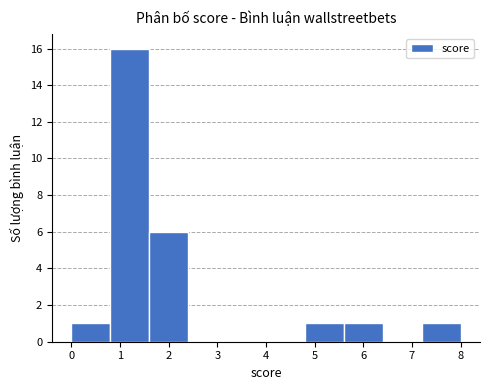

Over which range of the x-axis is the bar tallest?

0.8 to 1.6